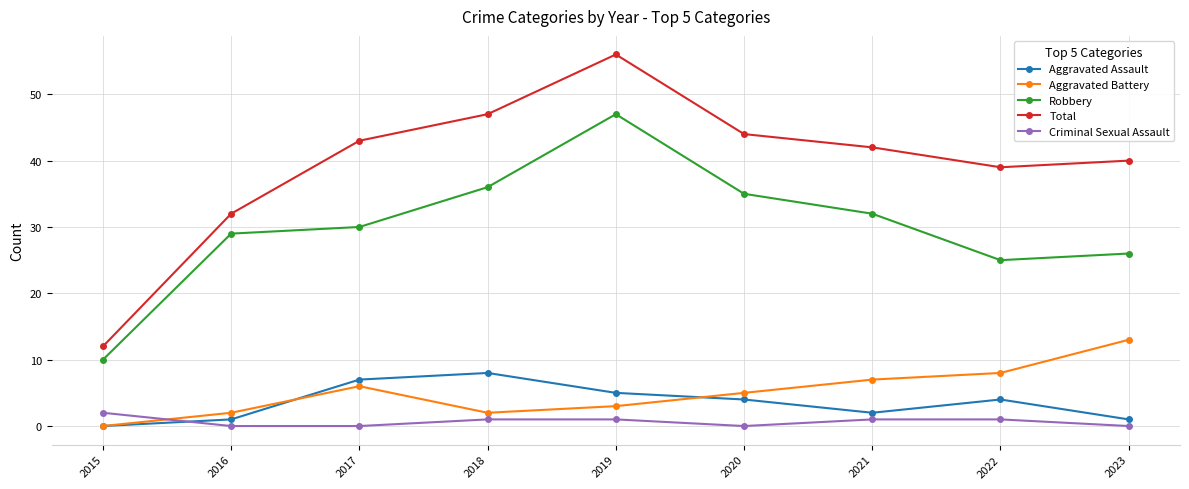

What is the average value of the Aggravated Battery series?

5